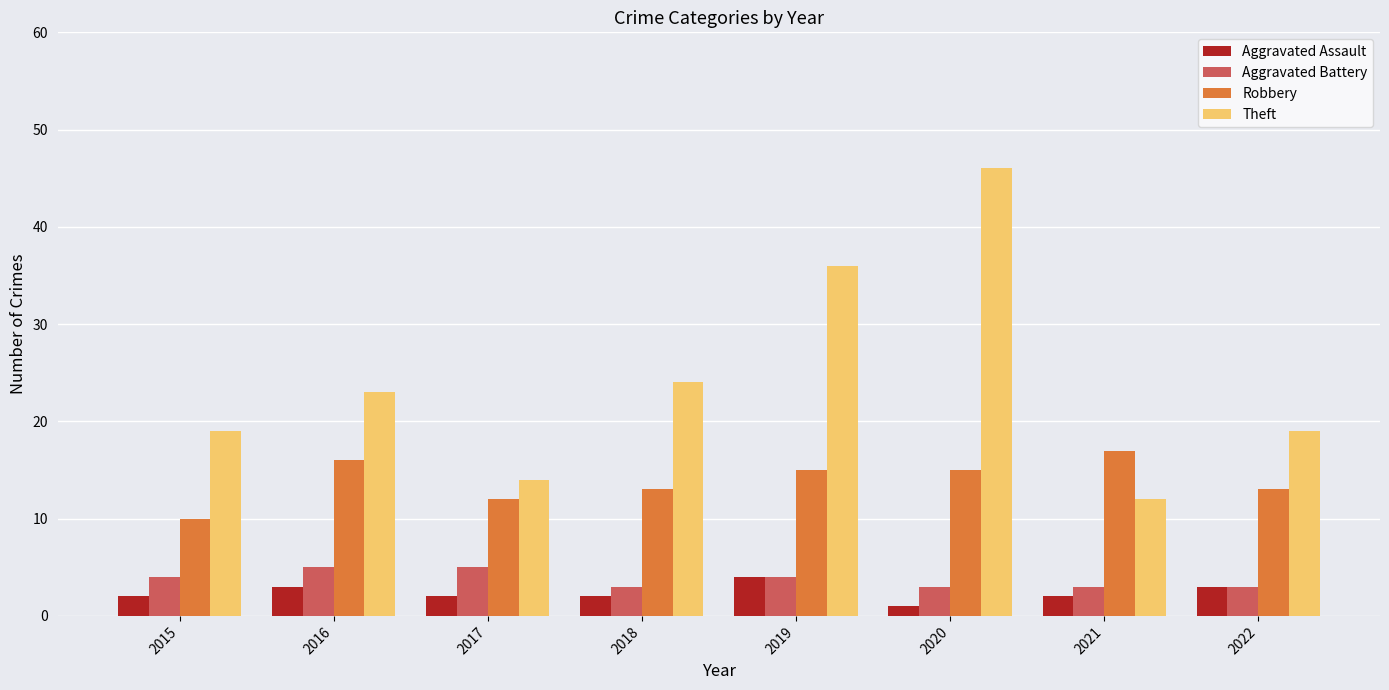

What is the sum of the Theft values at 2015 and 2016?

42